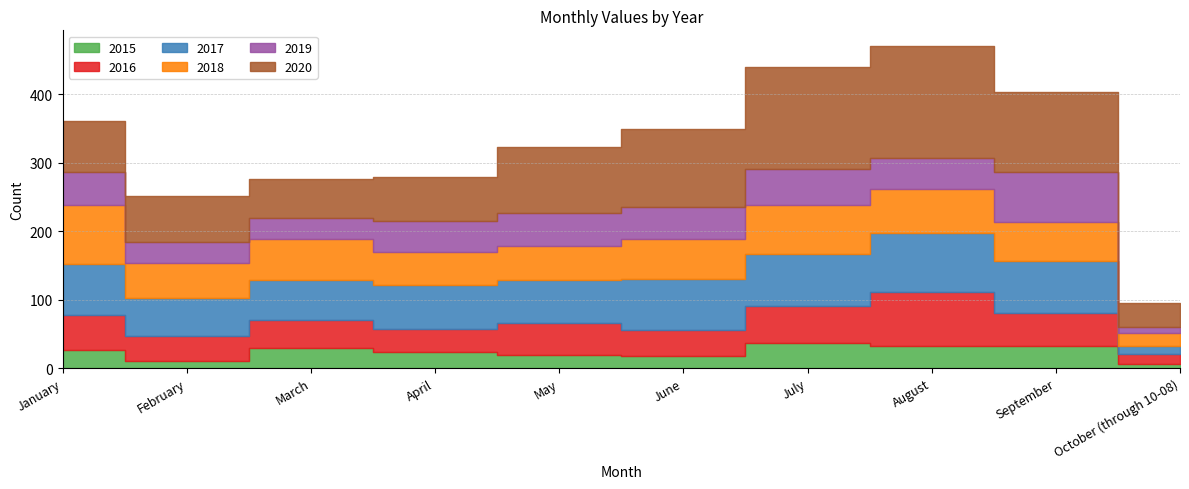

What is the value of the 2017 point at the 5th from the left?

63